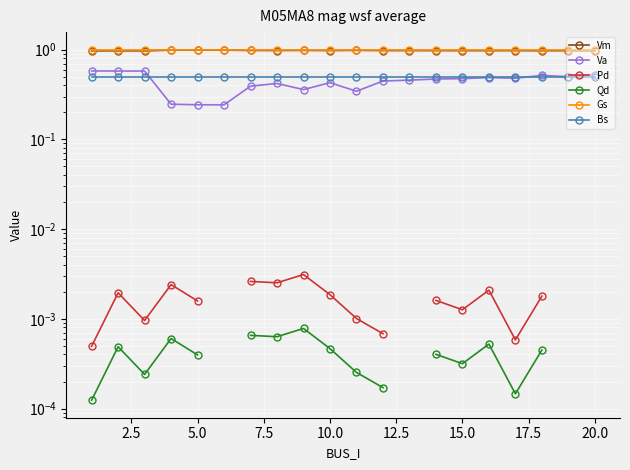

Which series has the largest range (max minus min)?

Va